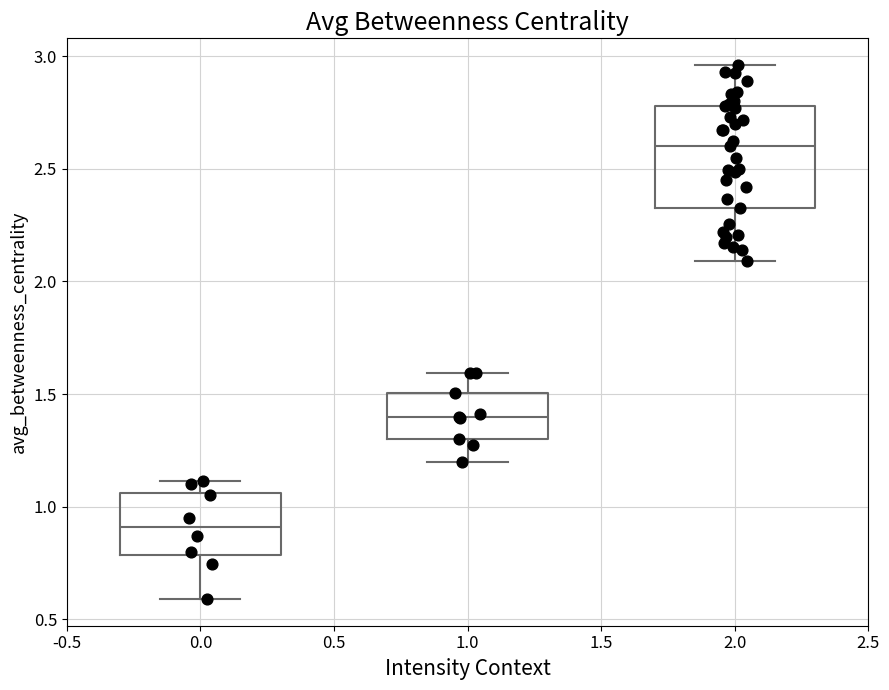

Which box is the tallest, from its lower edge to its upper edge?

2.0